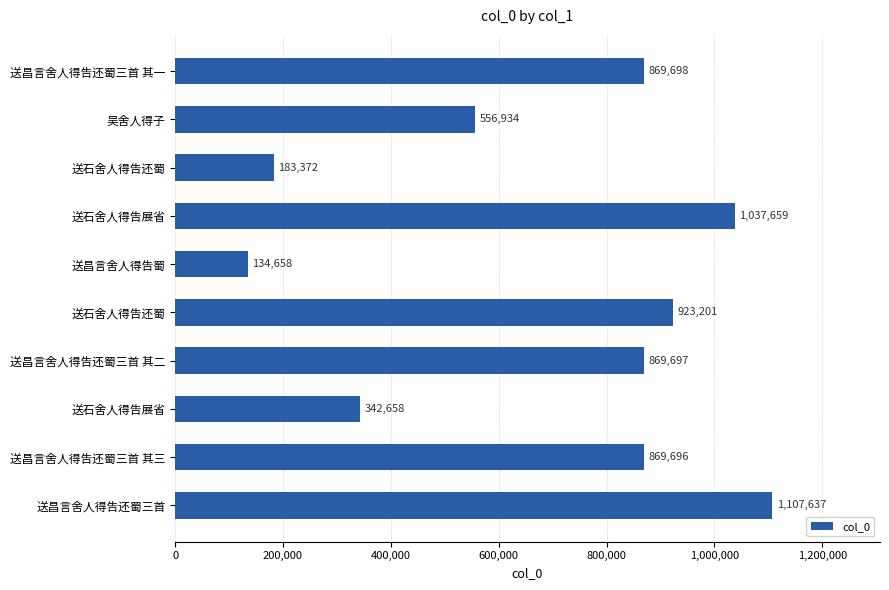

What is the sum of all values?

6895210